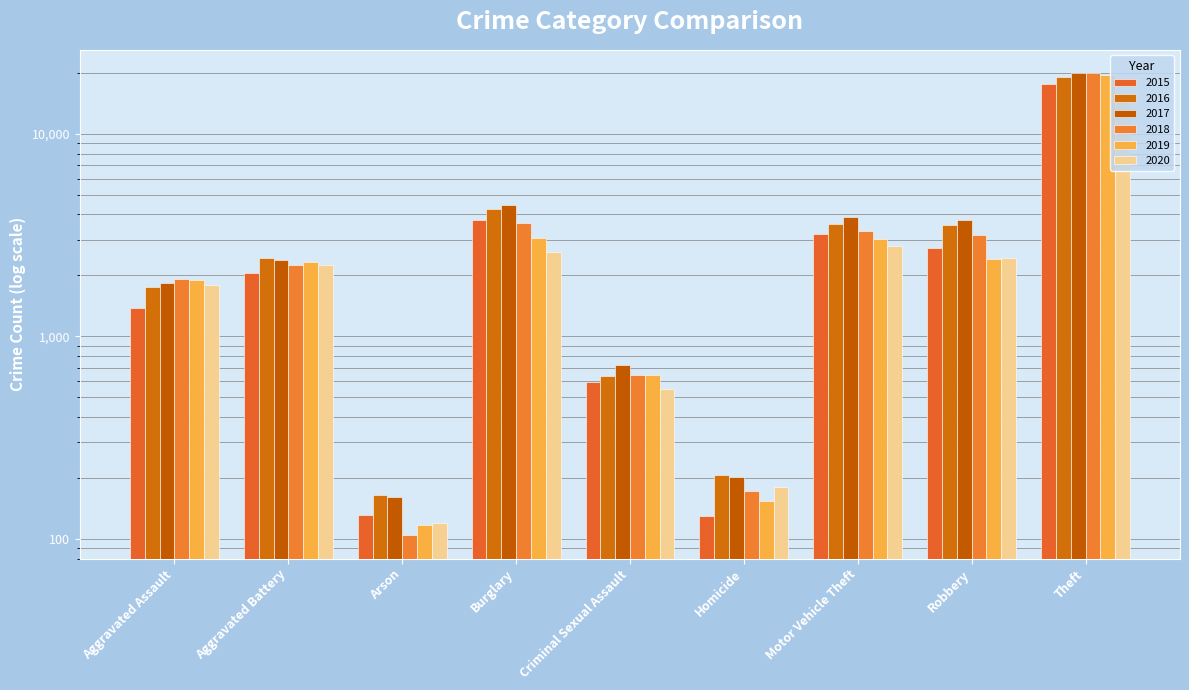

At Theft, list the series in order from largest to smallest.

2018, 2017, 2019, 2016, 2015, 2020